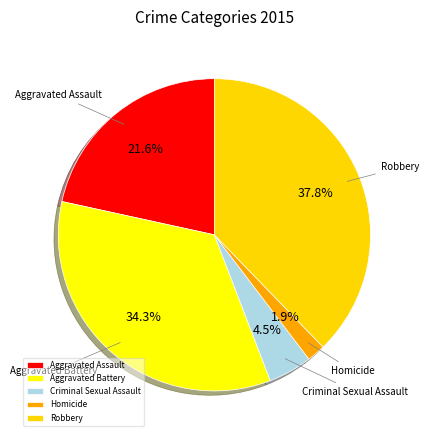

What percentage is the Aggravated Battery slice, to the nearest percent?

34%